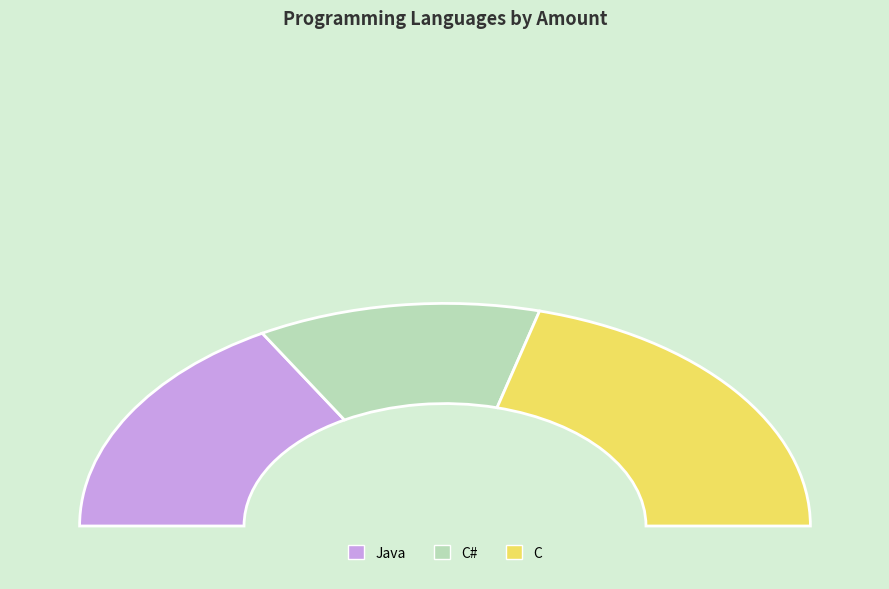

To the nearest percent, what is the average slice percentage?

33%